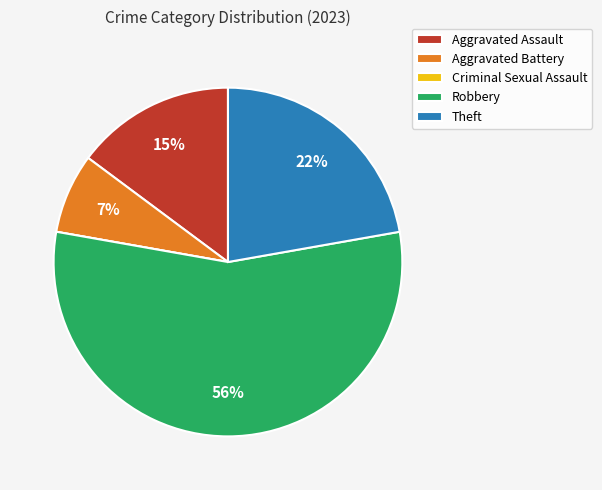

To the nearest percent, what is the average slice percentage?

20%